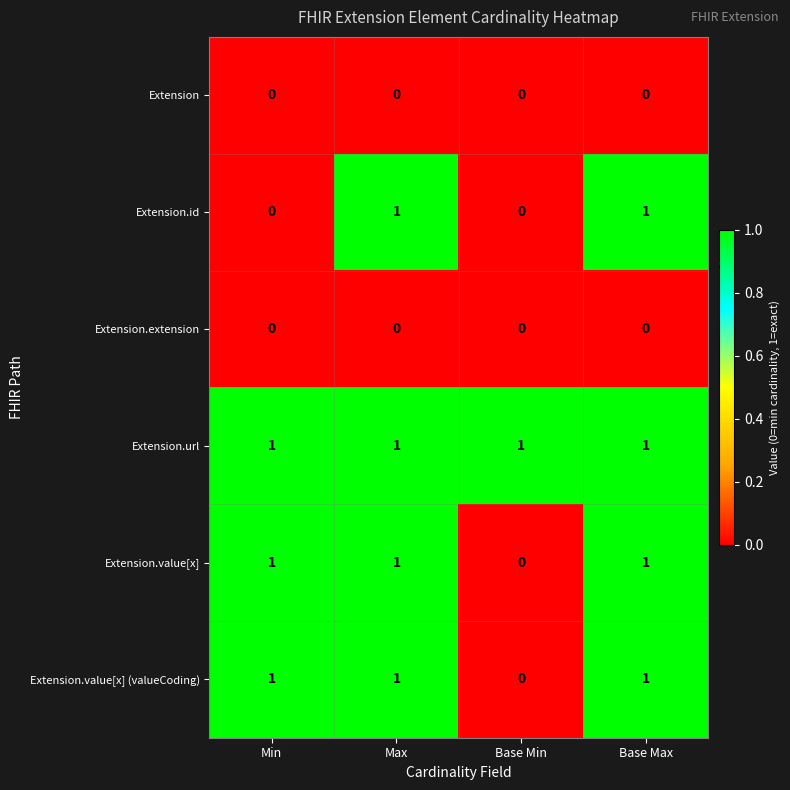

Where is Extension.value[x] (valueCoding) nearest to the value 0?

Base Min